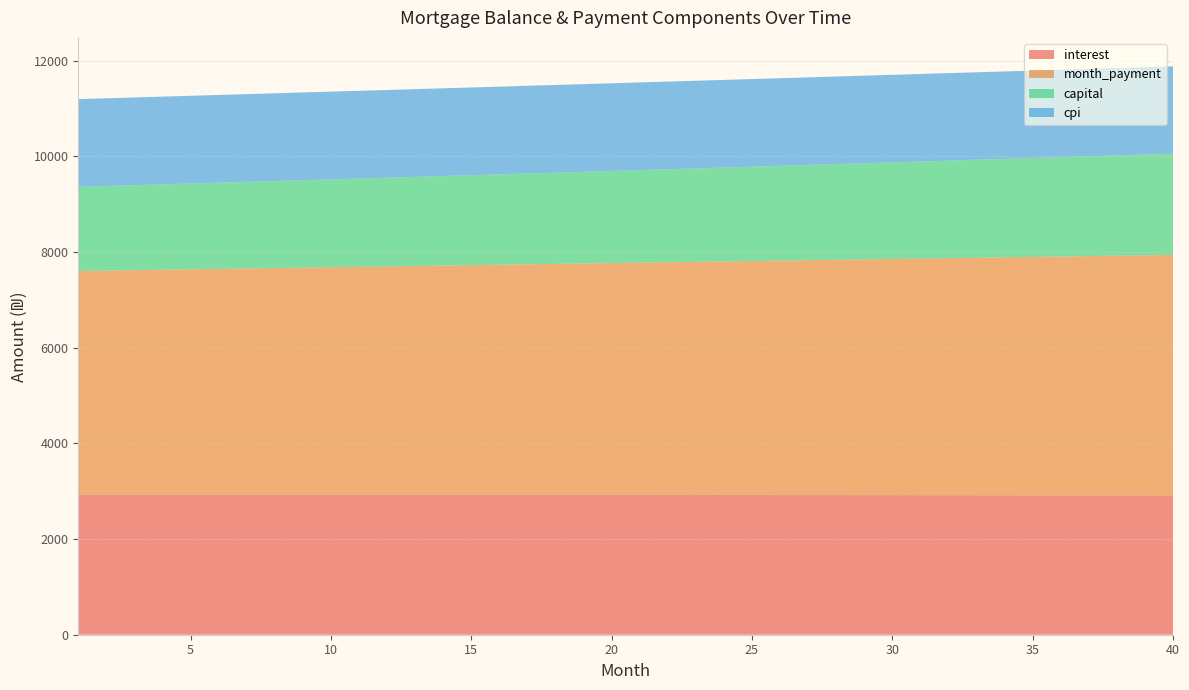

What is the maximum value for interest?

2923.1